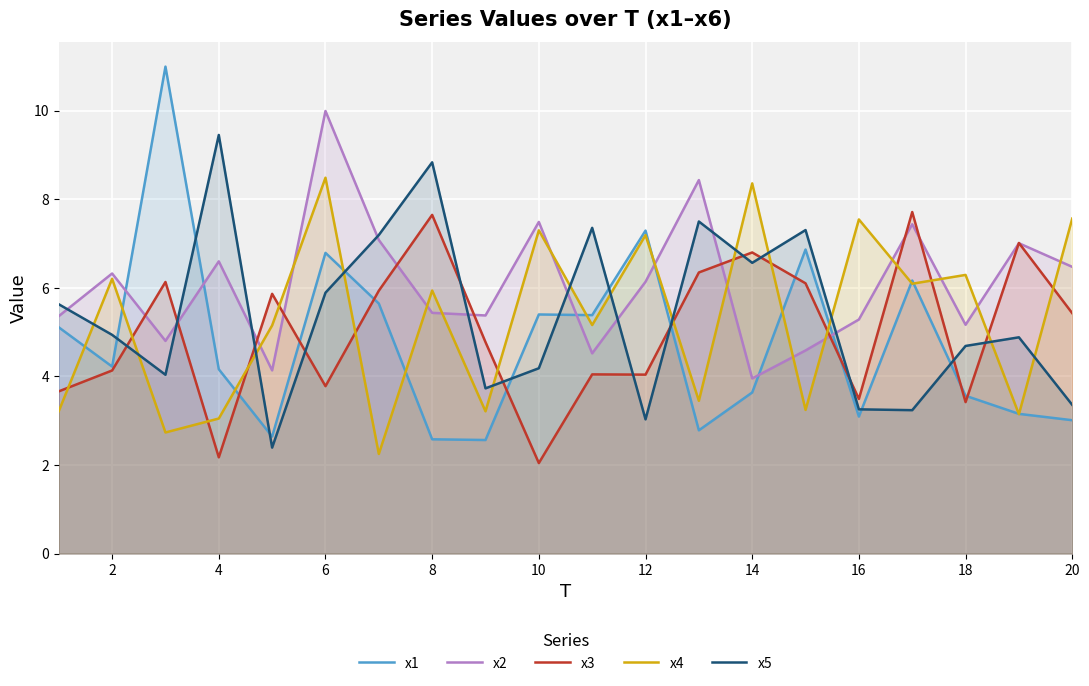

Reading right to left, extract all data points from this chart.

x1: 3.0	3.2	3.6	6.2	3.1	6.9	3.6	2.8	7.3	5.4	5.4	2.6	2.6	5.6	6.8	2.6	4.2	11.0	4.2	5.1
x2: 6.5	7.0	5.2	7.4	5.3	4.6	4.0	8.4	6.1	4.5	7.5	5.4	5.4	7.1	10.0	4.1	6.6	4.8	6.3	5.4
x3: 5.4	7.0	3.4	7.7	3.5	6.1	6.8	6.3	4.0	4.0	2.0	4.8	7.6	5.9	3.8	5.9	2.2	6.1	4.1	3.7
x4: 7.6	3.1	6.3	6.1	7.5	3.2	8.4	3.4	7.2	5.2	7.3	3.2	5.9	2.2	8.5	5.2	3.0	2.7	6.2	3.2
x5: 3.4	4.9	4.7	3.2	3.3	7.3	6.6	7.5	3.0	7.4	4.2	3.7	8.8	7.2	5.9	2.4	9.4	4.0	4.9	5.6